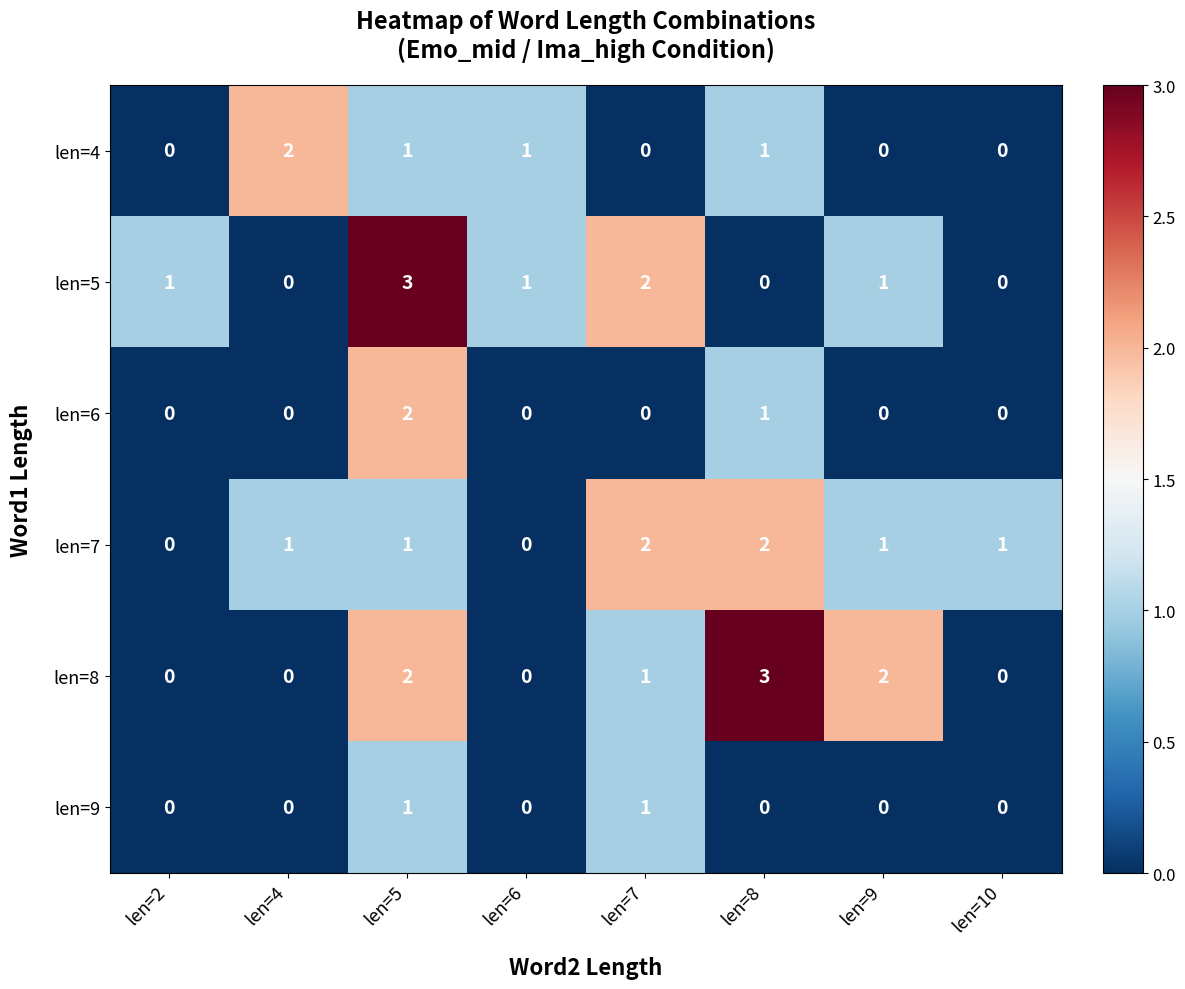

What is the greatest value displayed?

3